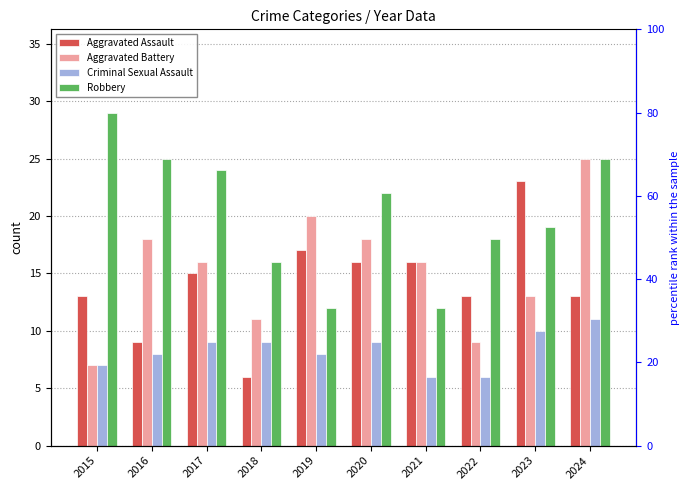

Reading left to right, list all the values displayed in this chart.

Aggravated Assault: 2015=13	2016=9	2017=15	2018=6	2019=17	2020=16	2021=16	2022=13	2023=23	2024=13
Aggravated Battery: 2015=7	2016=18	2017=16	2018=11	2019=20	2020=18	2021=16	2022=9	2023=13	2024=25
Criminal Sexual Assault: 2015=7	2016=8	2017=9	2018=9	2019=8	2020=9	2021=6	2022=6	2023=10	2024=11
Robbery: 2015=29	2016=25	2017=24	2018=16	2019=12	2020=22	2021=12	2022=18	2023=19	2024=25